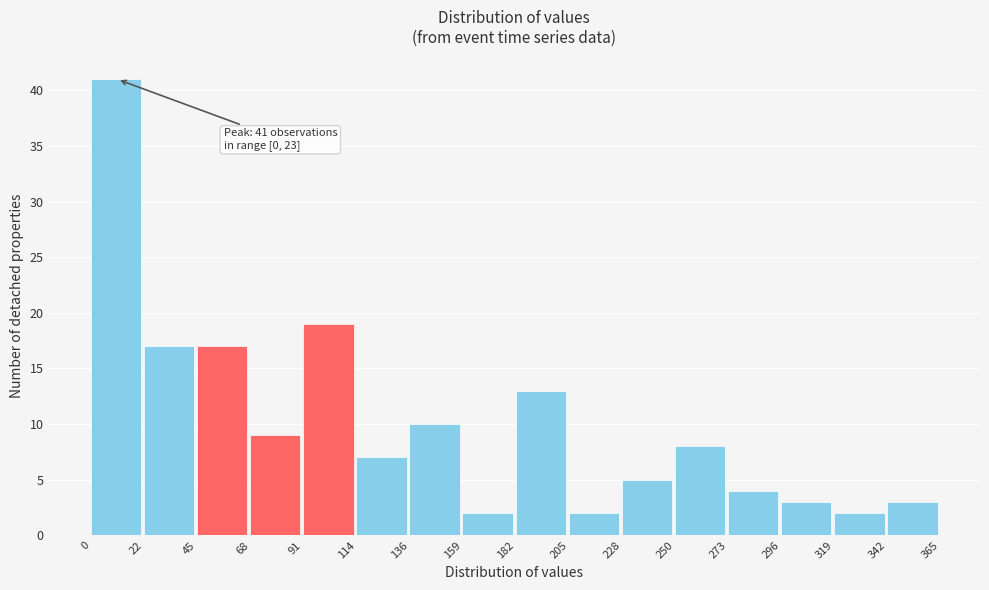

Which range on the x-axis has the tallest bar?

0 to 22